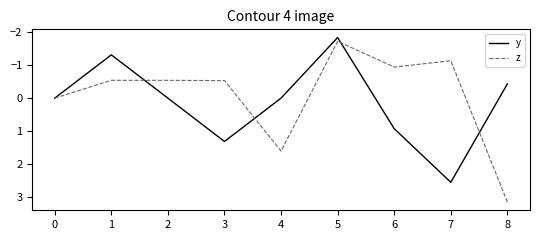

What is the difference between the highest and lowest values at 1?

0.8